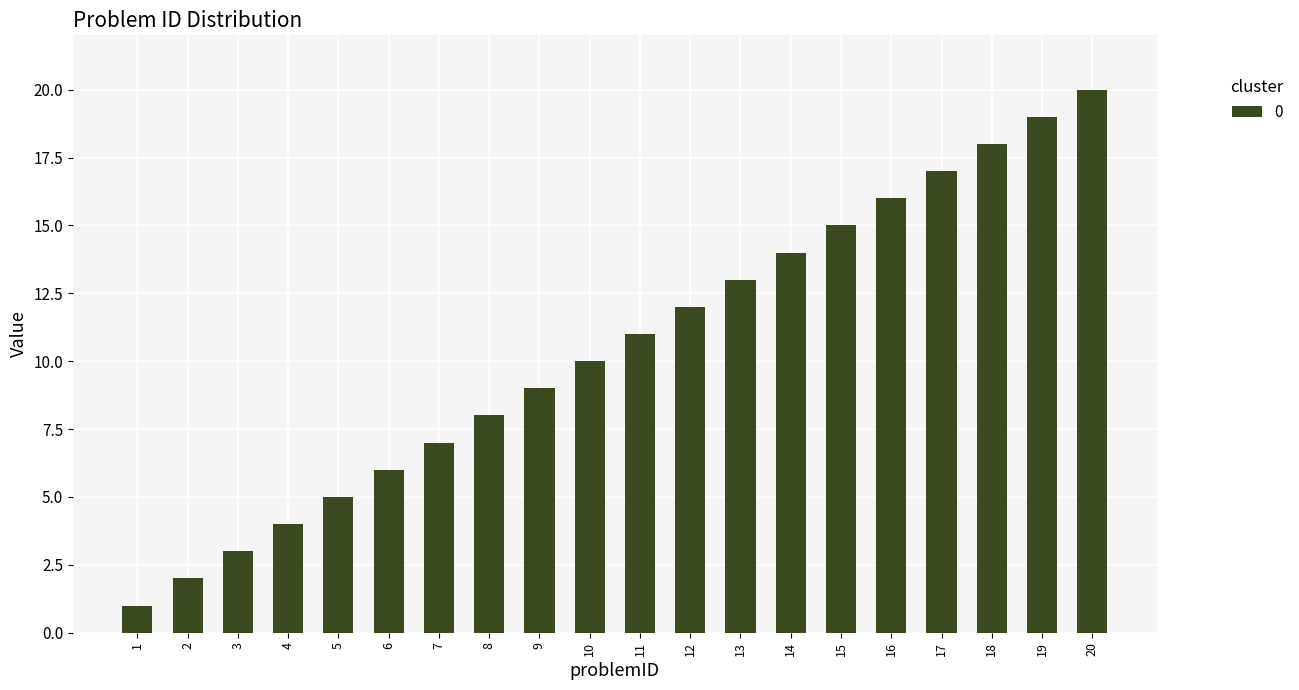

The value at 5 is 8. True or false?

False